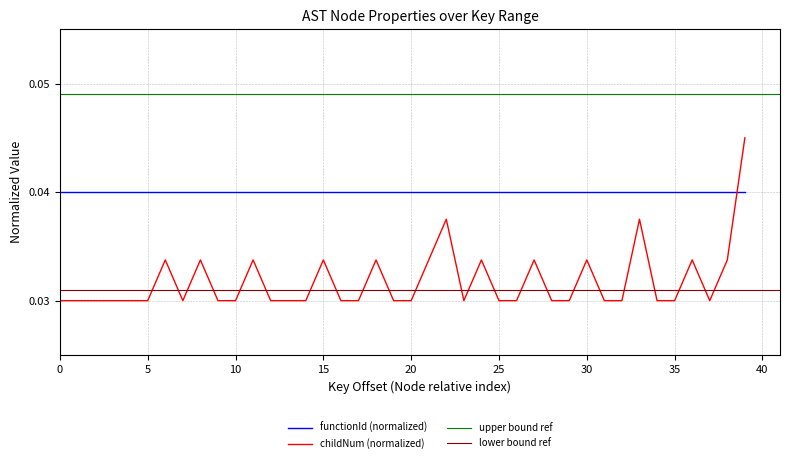

How many times do childNum (normalized) and functionId (normalized) cross each other?

1